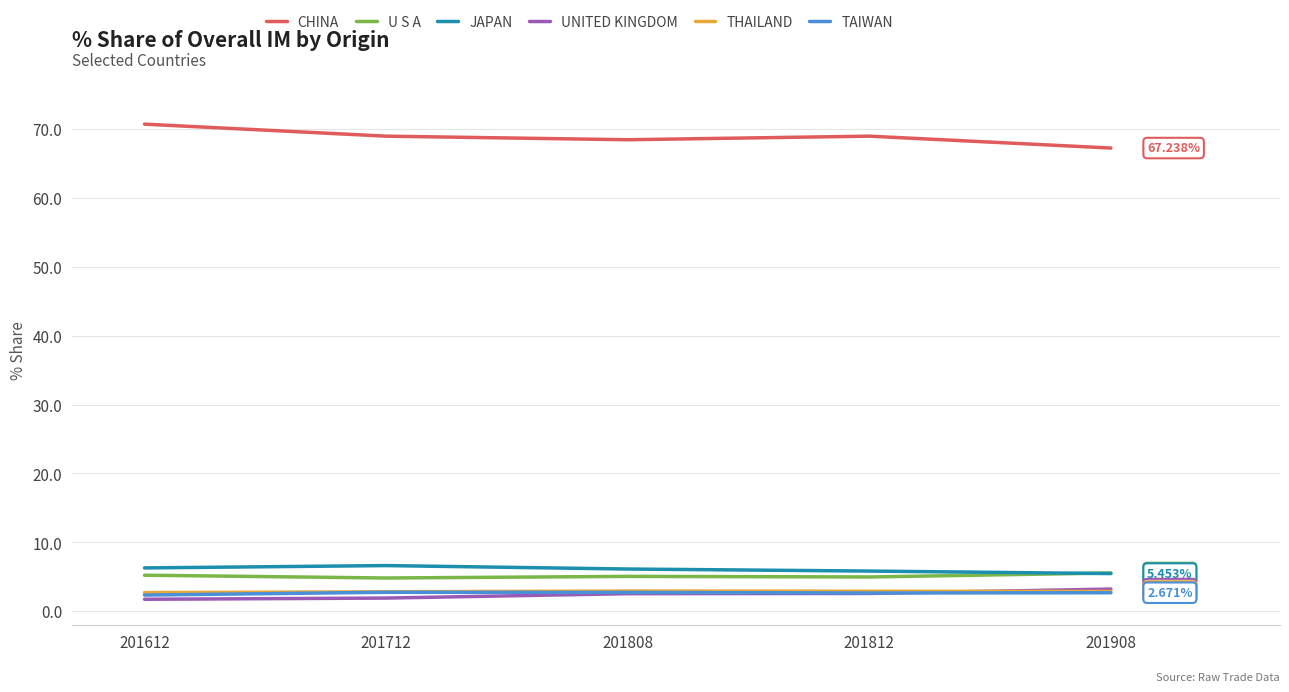

What is the difference between the second highest and minimum values in the JAPAN series?

0.8